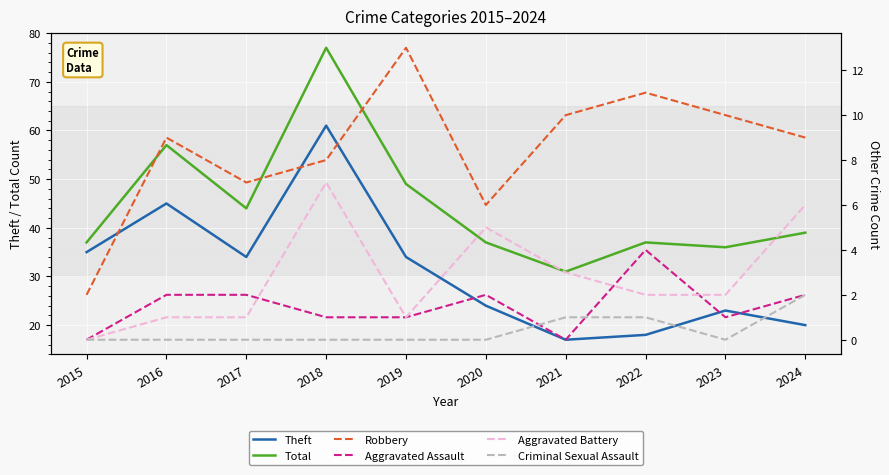

List the labels in order of Aggravated Battery value, largest first.

2018, 2024, 2020, 2021, 2022, 2023, 2016, 2017, 2019, 2015